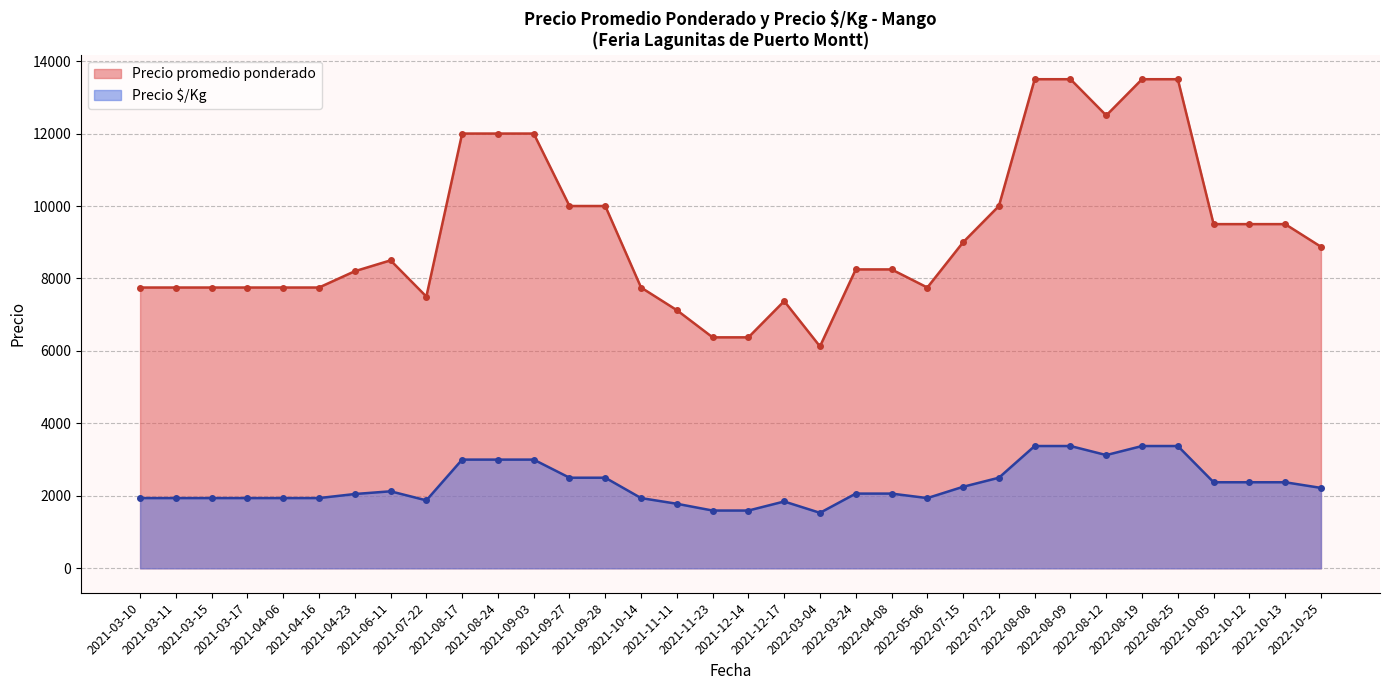

At how many categories does at least one series exceed 6661?

31